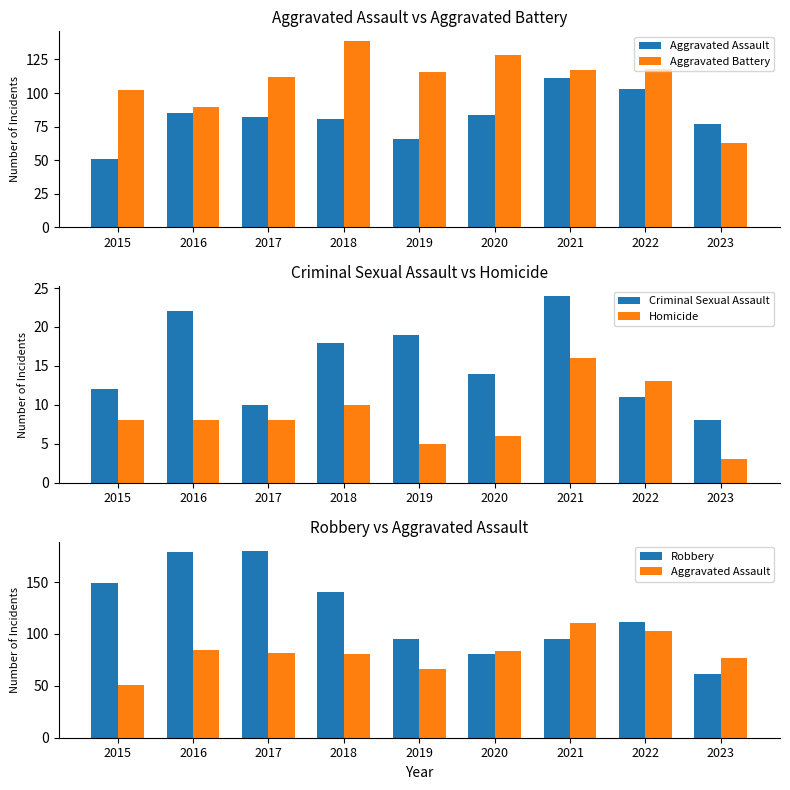

What is the maximum value for Criminal Sexual Assault?

24